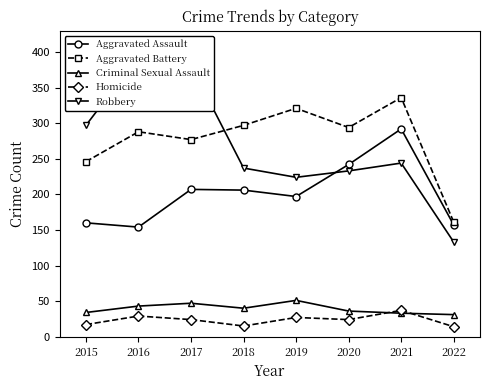

True or false: Aggravated Battery has more than 1 points higher than both neighbors.

True